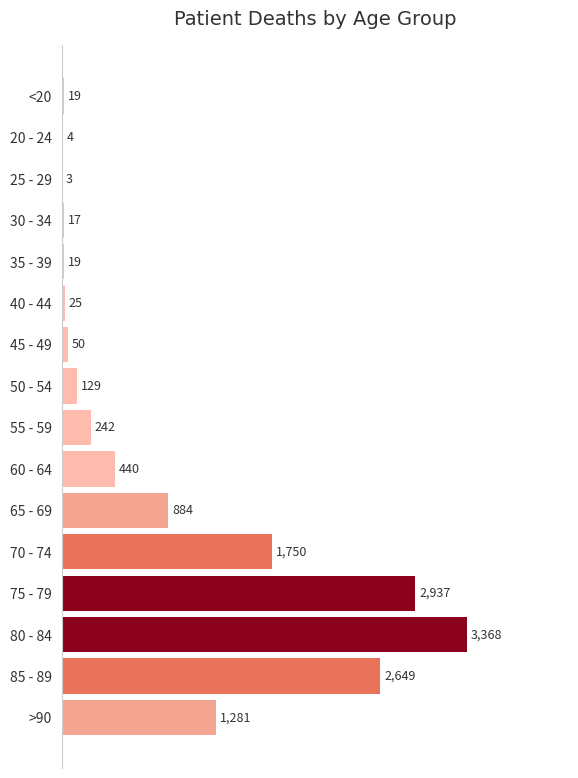

What is the change in value from 20 - 24 to 70 - 74?

+1746